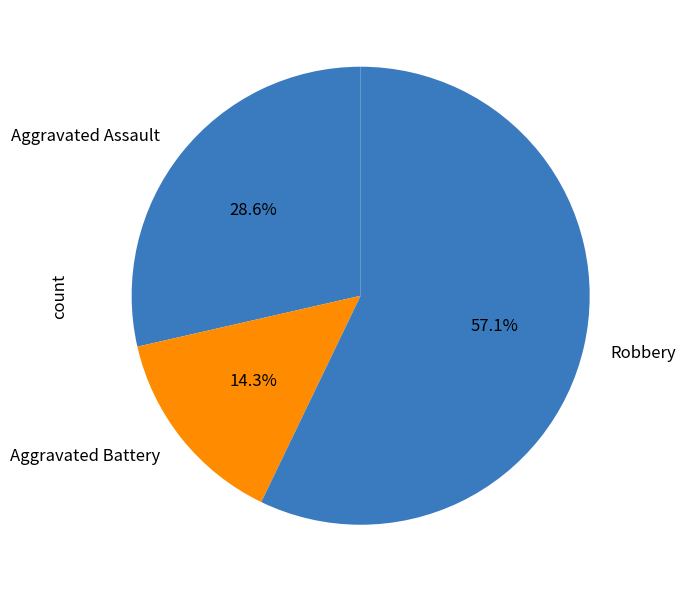

To the nearest percent, what is the difference between the largest and smallest slice percentages?

43%